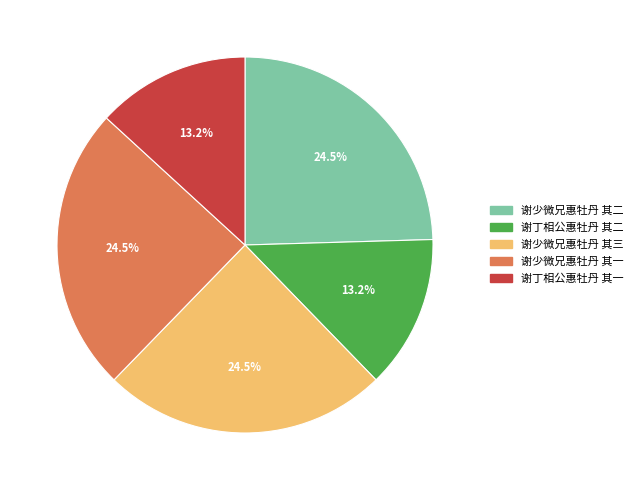

Is 谢少微兄惠牡丹 其一 the majority of the pie?

No